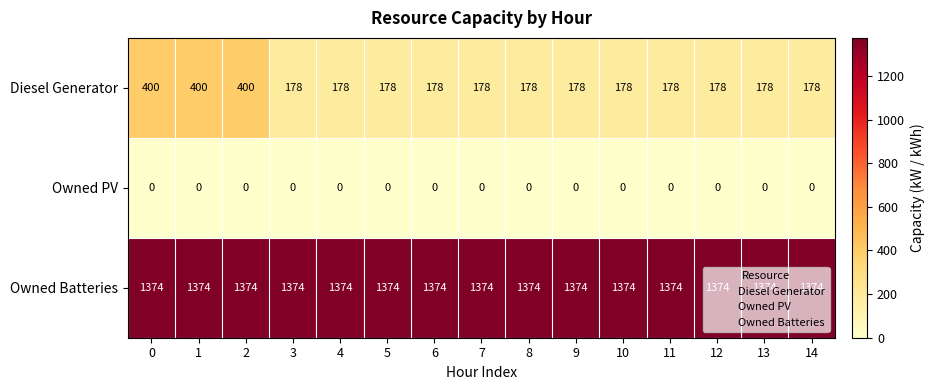

Is it true that Owned Batteries equals 1374 at 5?

True